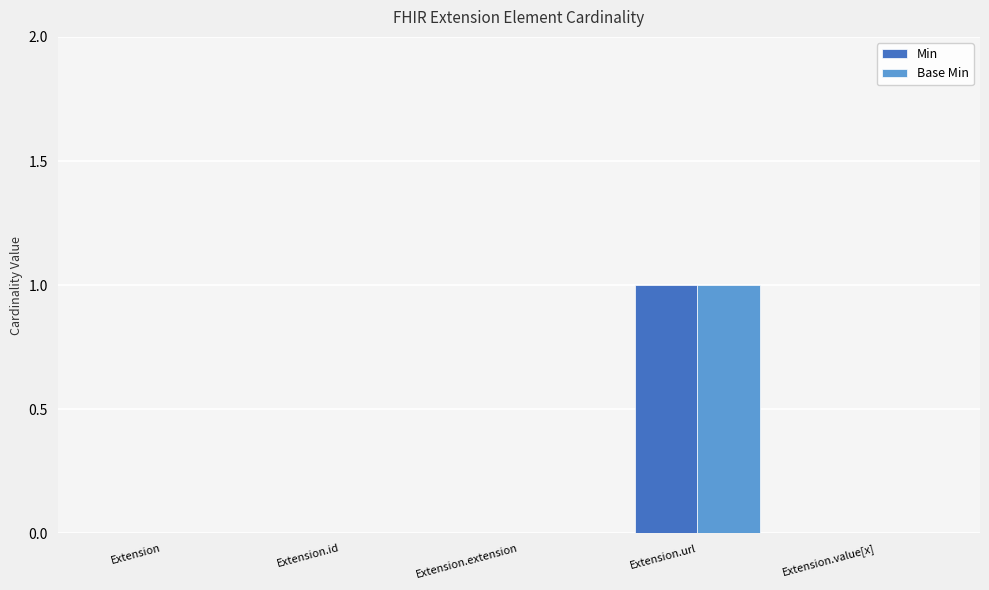

Reading left to right, extract all data points from this chart.

Min: 0	0	0	1	0
Base Min: 0	0	0	1	0